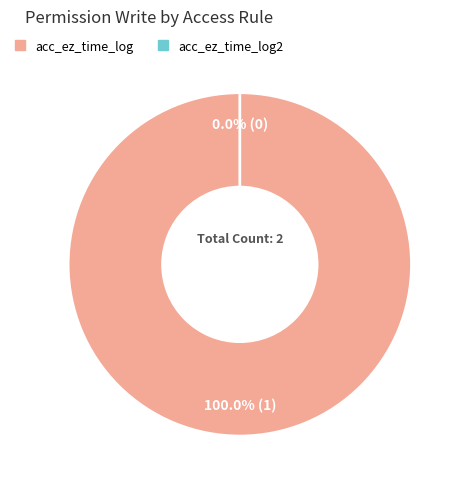

Is there a majority slice in this chart?

Yes